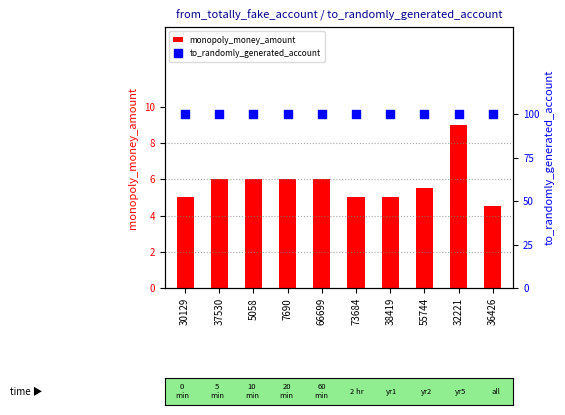

Which series reaches the minimum Y coordinate?

to_randomly_generated_account